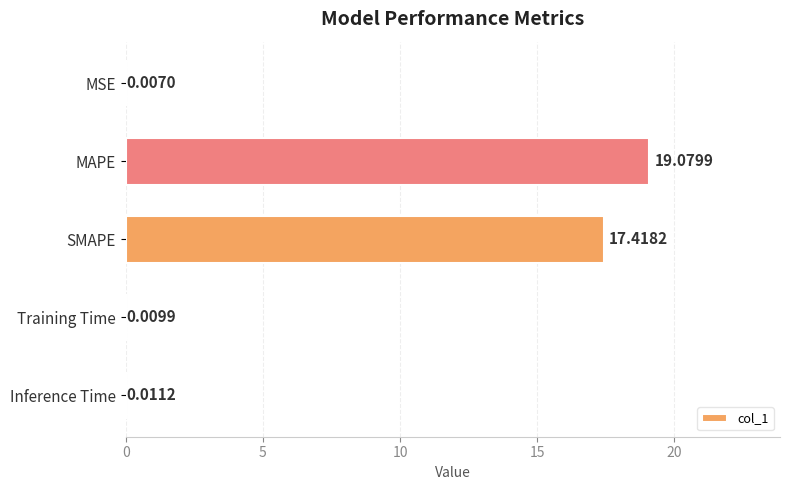

What is the maximum value shown in the chart?

19.1